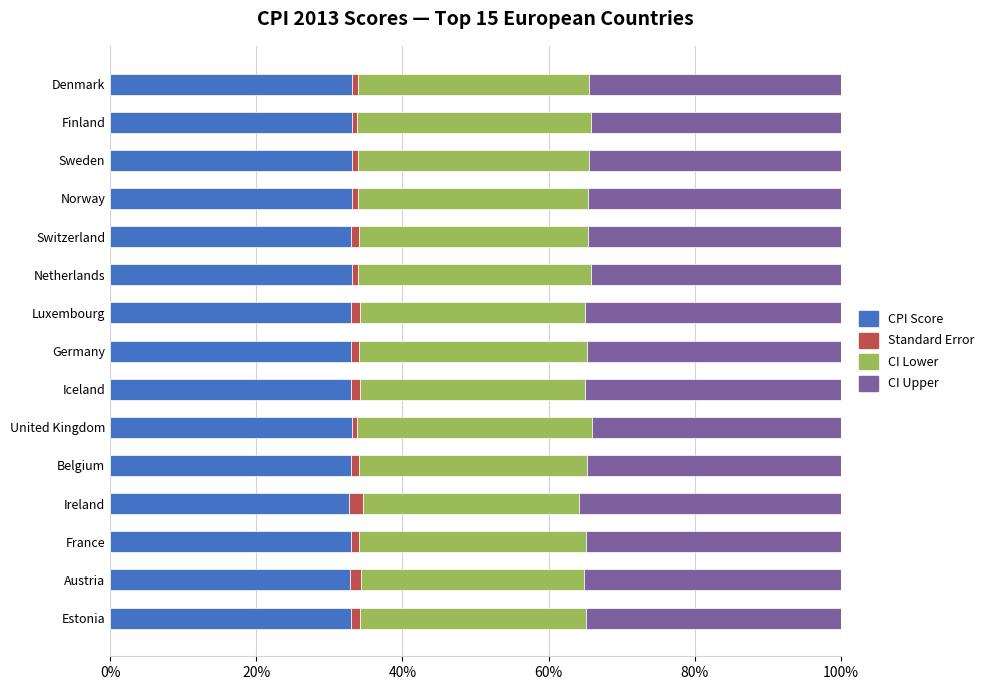

What is the sum of all CPI Score values?

494.7